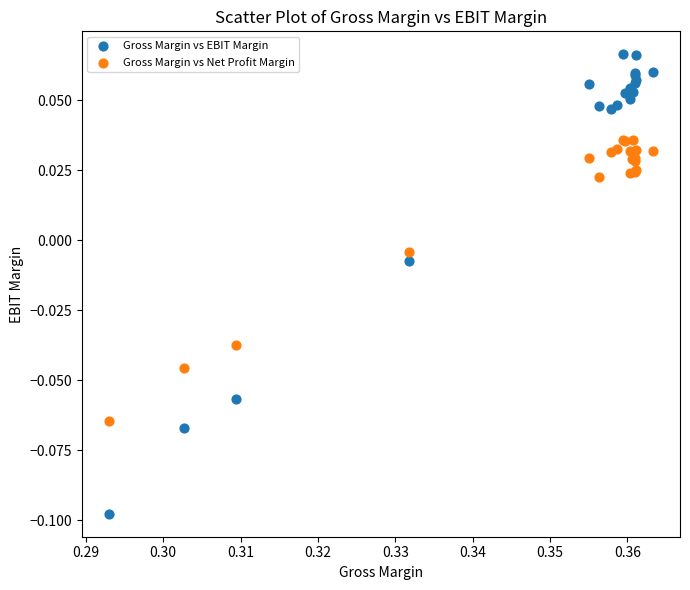

Which series has the widest spread of Y values?

Gross Margin vs EBIT Margin